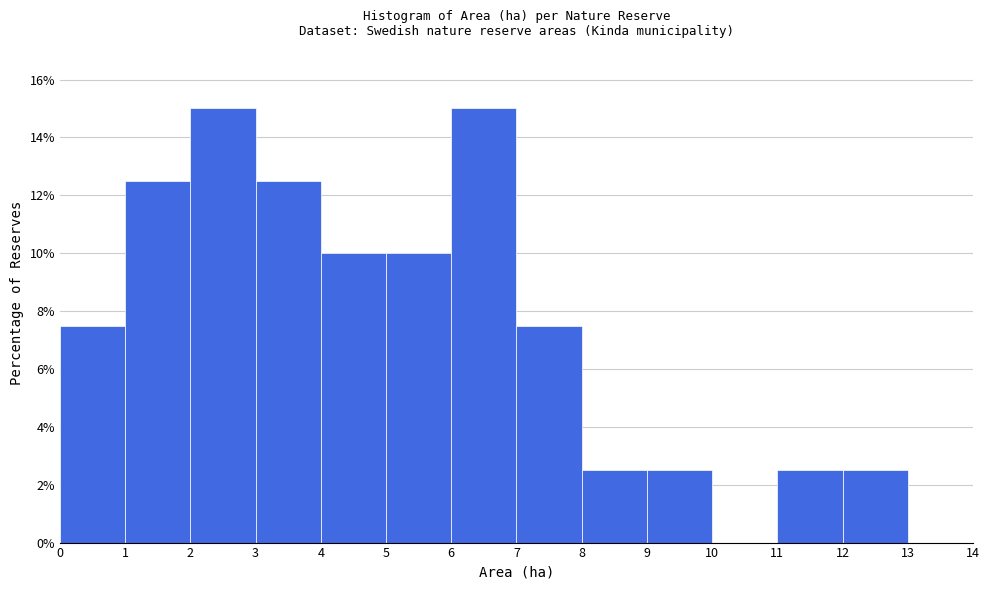

Reading left to right, list every bar in this chart as the range it spans on the x-axis followed by its height. The values are not printed on the chart, so give them approximately, as read against the axis.

0 to 1: 7.6
1 to 2: 12.6
2 to 3: 15.0
3 to 4: 12.6
4 to 5: 10.0
5 to 6: 10.0
6 to 7: 15.0
7 to 8: 7.6
8 to 9: 2.6
9 to 10: 2.6
10 to 11: 0
11 to 12: 2.6
12 to 13: 2.6
13 to 14: 0